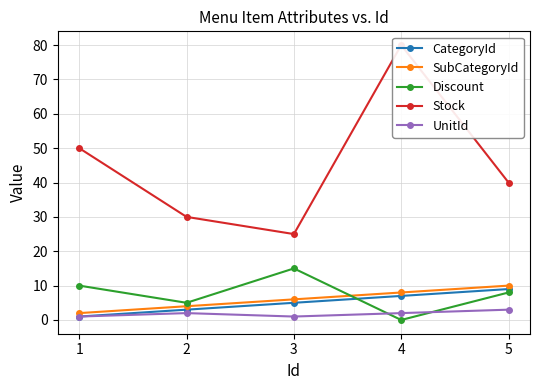

Which series changed the most between 2 and 5?

Stock